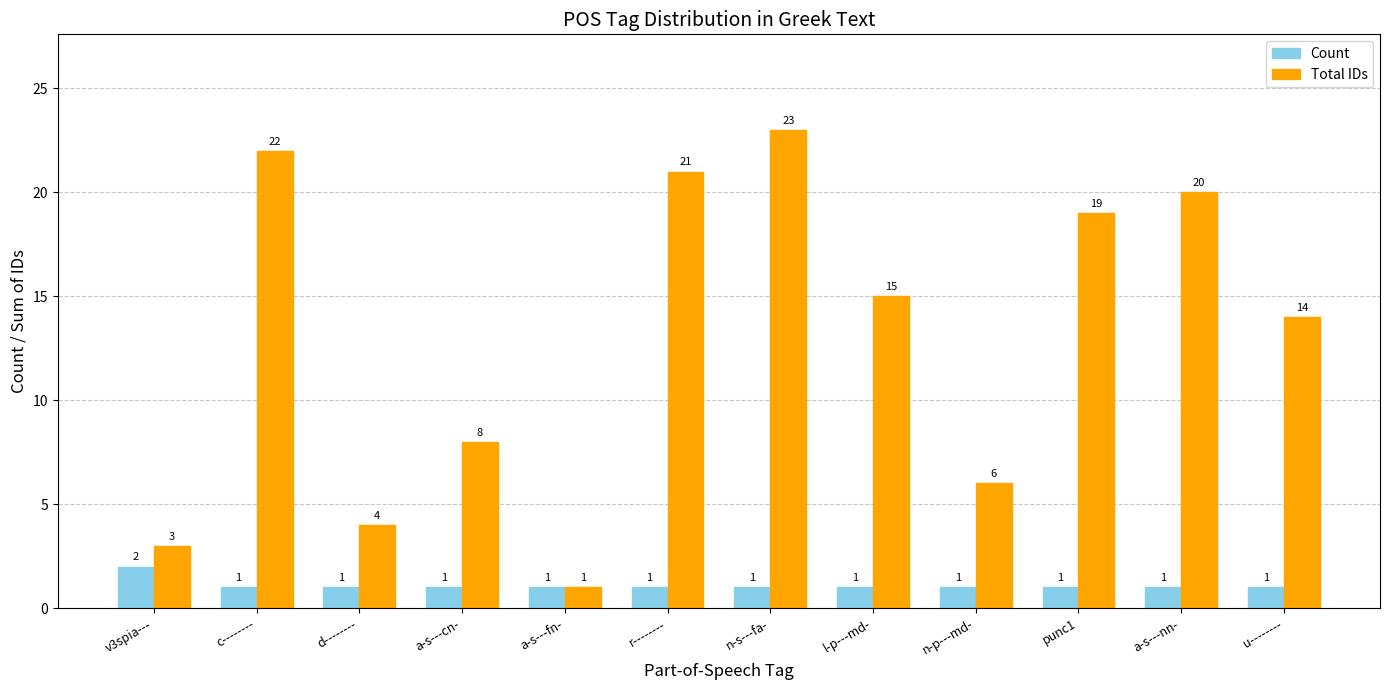

What is the difference between the maximum and second lowest values in the Count series?

1